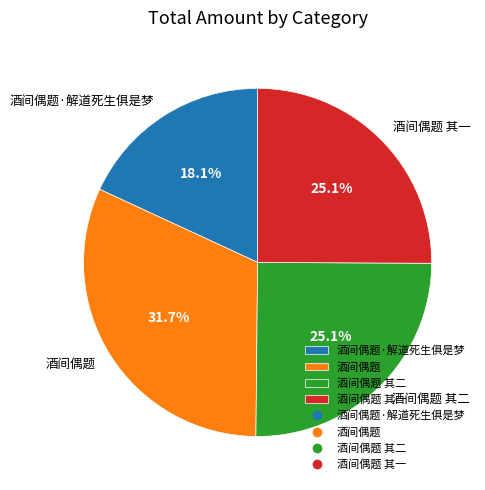

Count the number of slices in the pie.

4